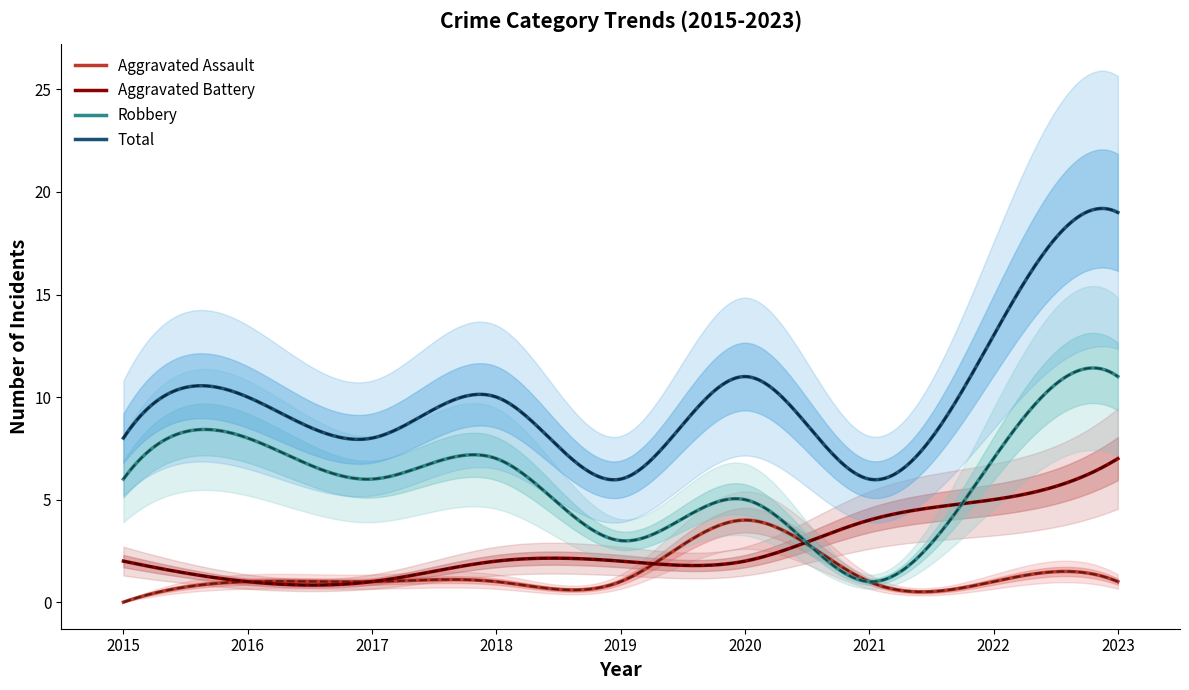

Rank the series by their average value, from highest to lowest.

Total, Robbery, Aggravated Battery, Aggravated Assault